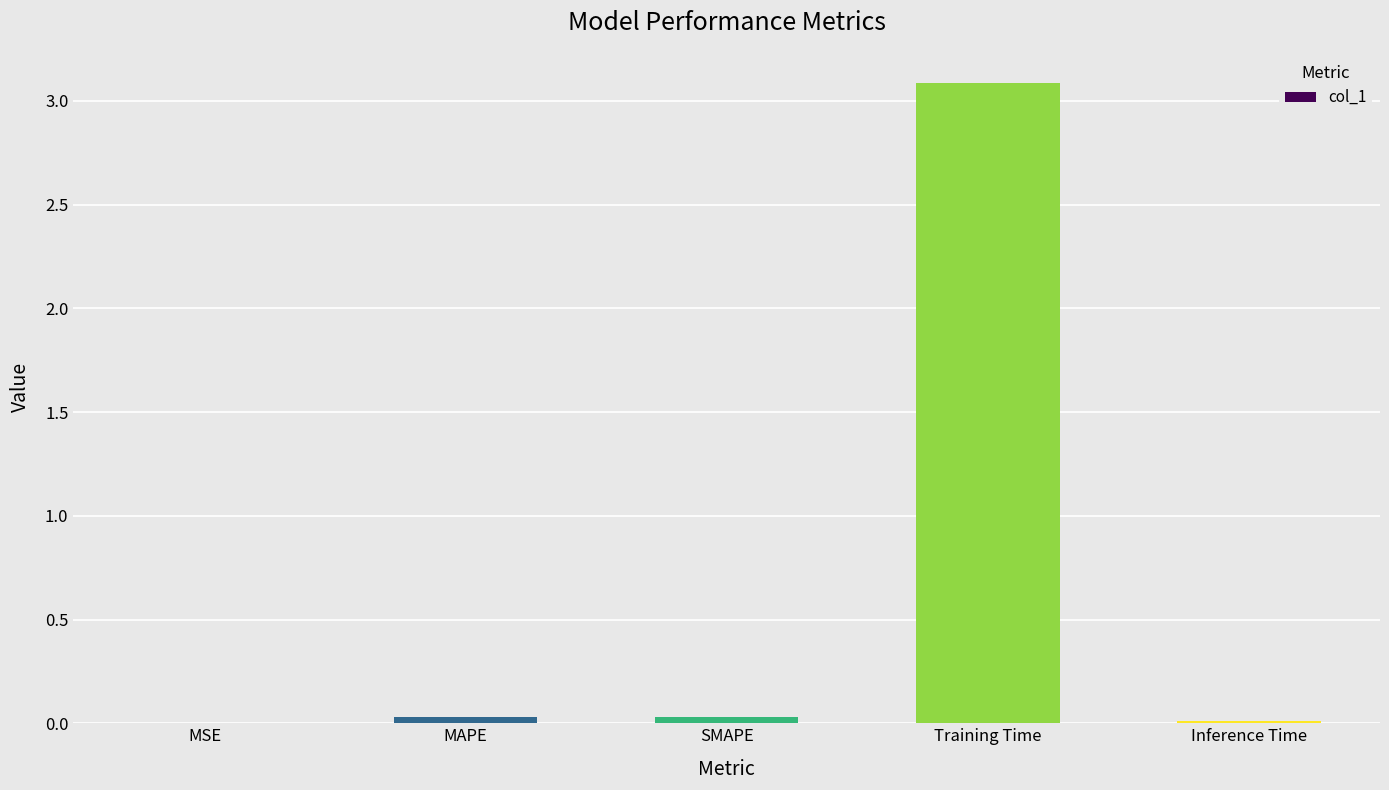

True or false: the data shows 3.1 at Training Time.

True